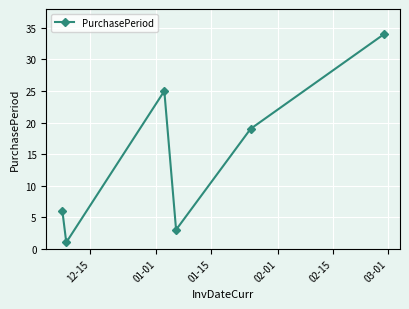

Reading right to left, list all the values displayed in this chart.

34	19	3	25	1	6